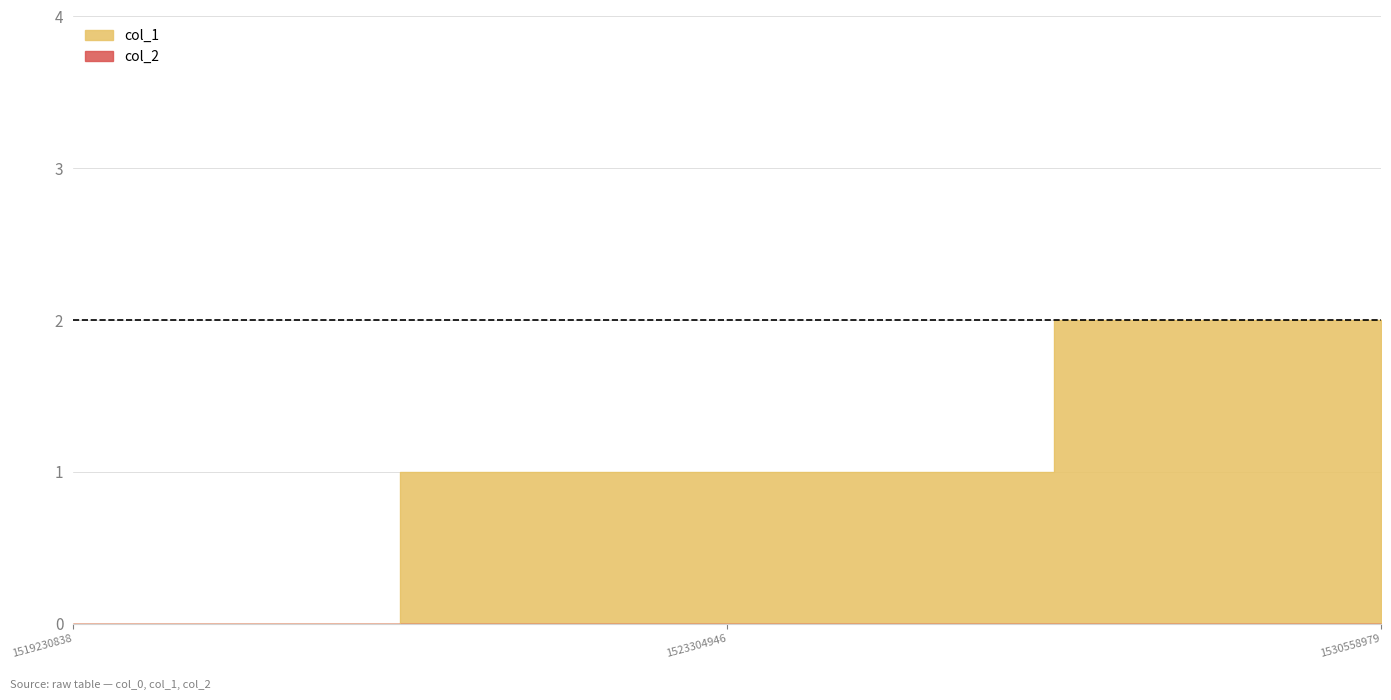

What is the sum of all values?

3